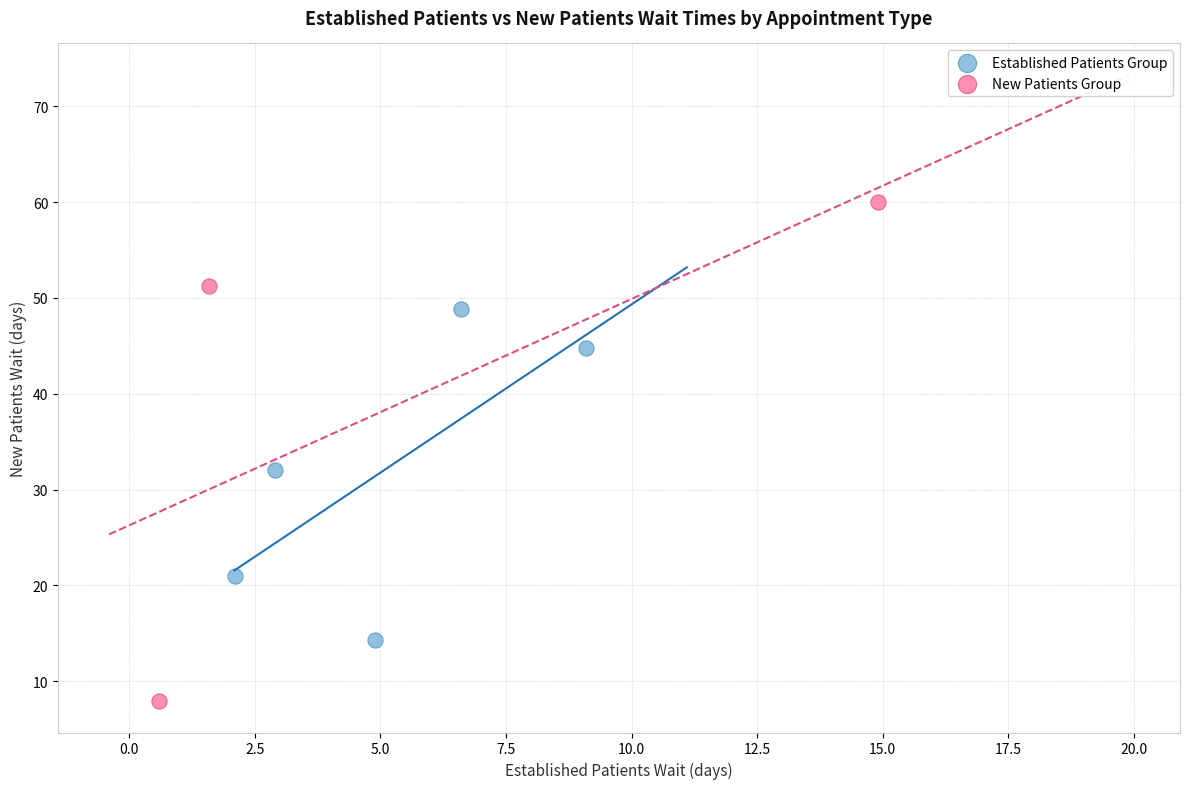

Which series has the widest spread of Y values?

New Patients Group